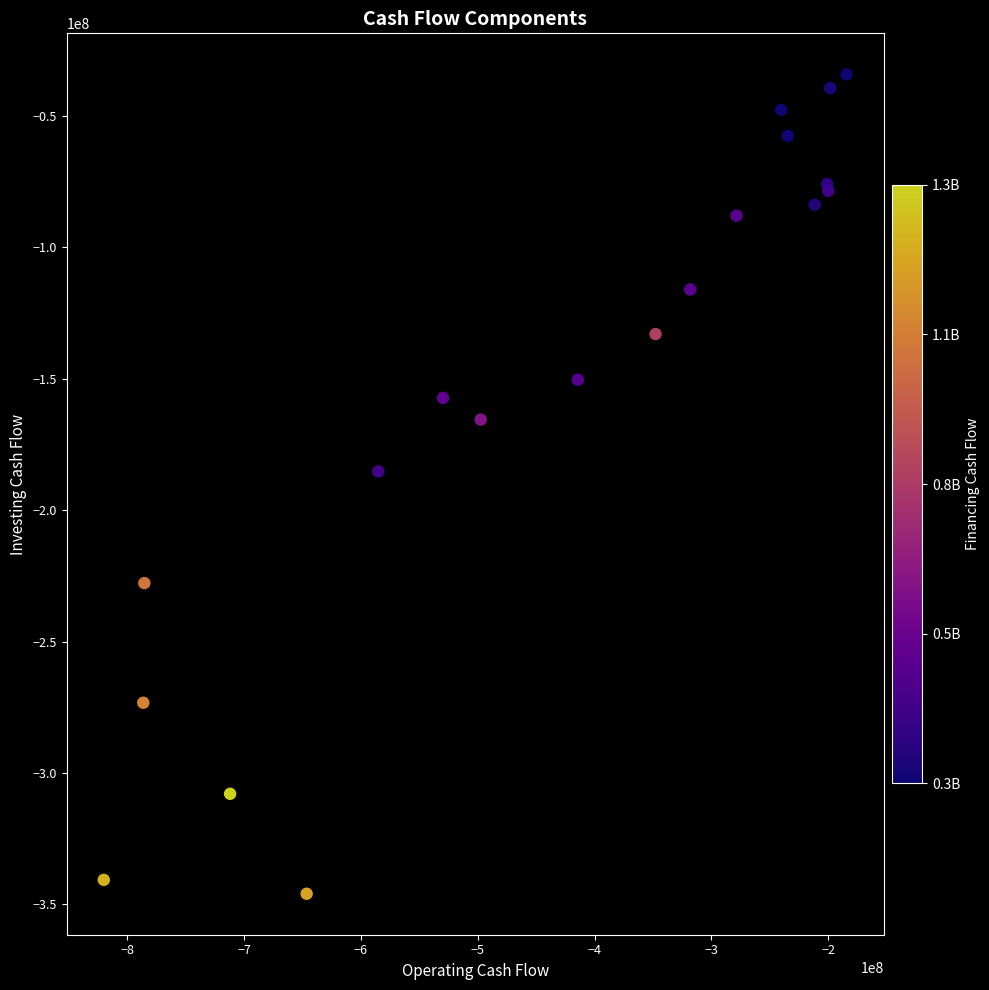

What Y value in the scatter plot is closest to -190039500?

-185243000